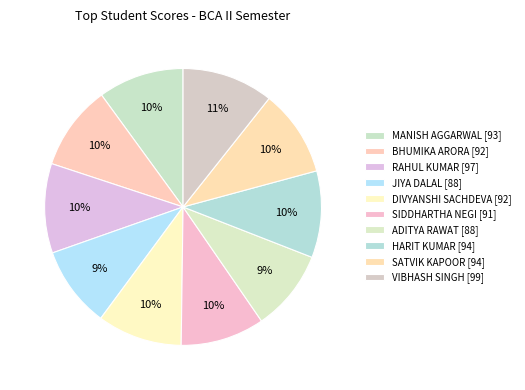

How many slices are in this pie chart?

10